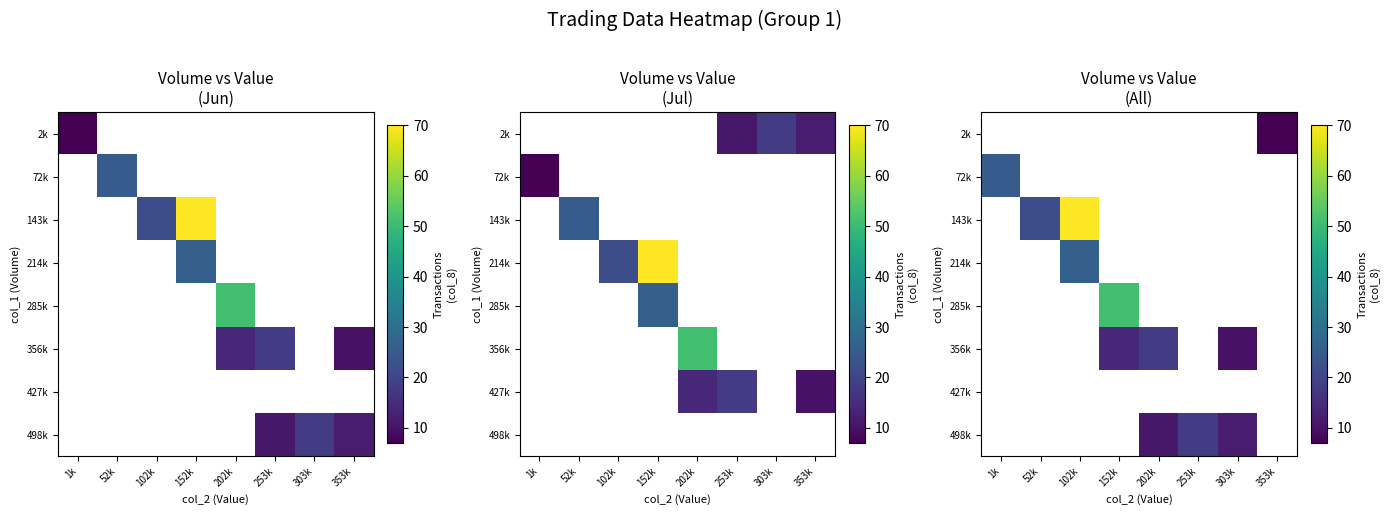

Which label corresponds to the smallest value in the chart?

353k